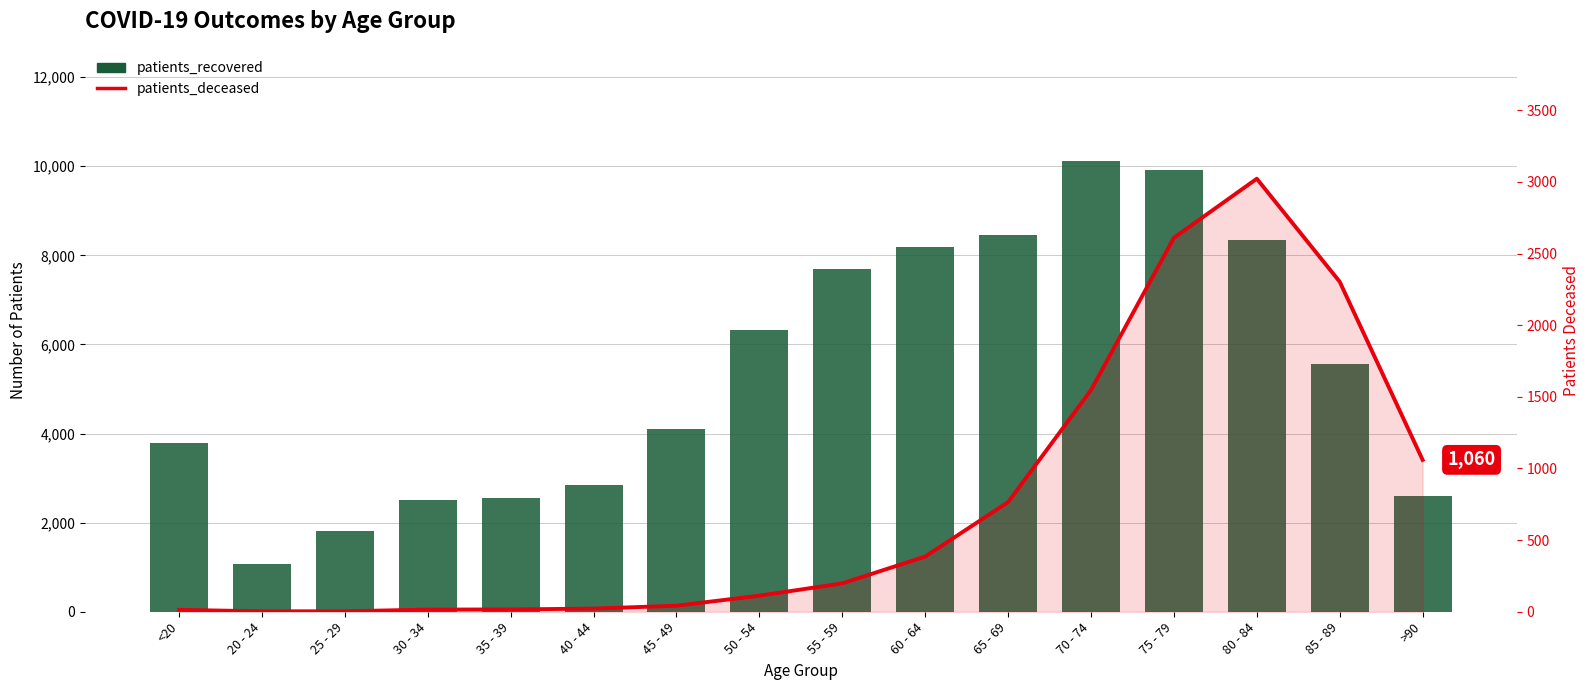

What is the difference between the patients_deceased values at 60 - 64 and 55 - 59?

187